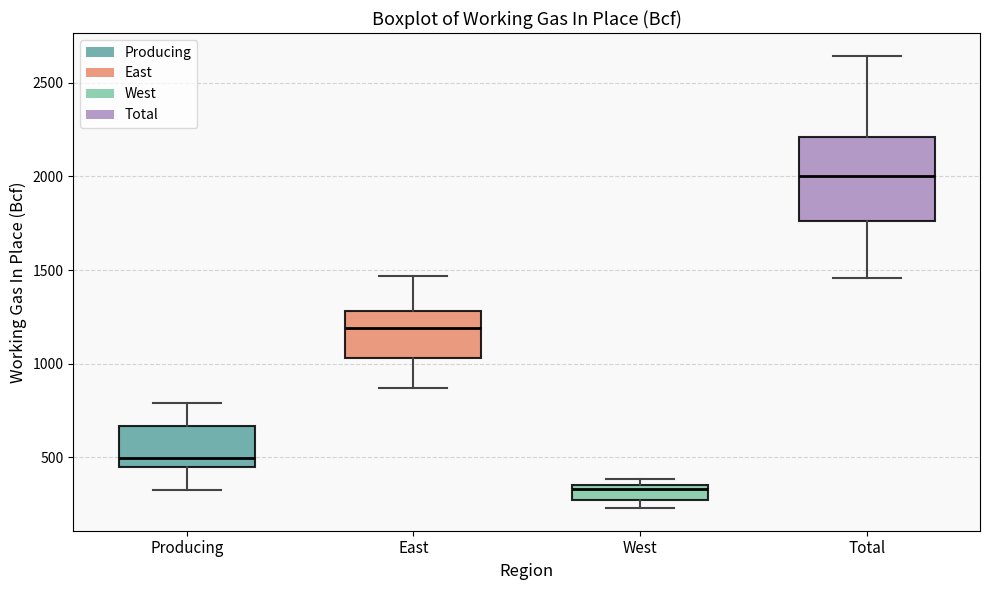

Which box has the highest median line?

Total